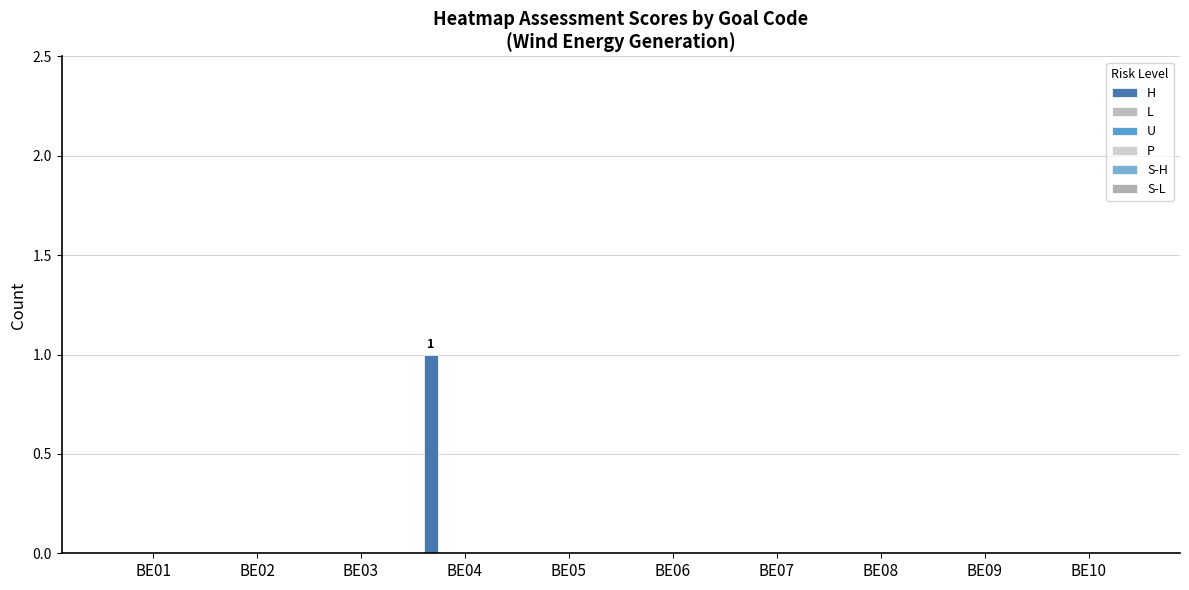

Reading left to right, list all the values displayed in this chart.

H: BE01=0	BE02=0	BE03=0	BE04=1	BE05=0	BE06=0	BE07=0	BE08=0	BE09=0	BE10=0
L: BE01=0	BE02=0	BE03=0	BE04=0	BE05=0	BE06=0	BE07=0	BE08=0	BE09=0	BE10=0
U: BE01=0	BE02=0	BE03=0	BE04=0	BE05=0	BE06=0	BE07=0	BE08=0	BE09=0	BE10=0
P: BE01=0	BE02=0	BE03=0	BE04=0	BE05=0	BE06=0	BE07=0	BE08=0	BE09=0	BE10=0
S-H: BE01=0	BE02=0	BE03=0	BE04=0	BE05=0	BE06=0	BE07=0	BE08=0	BE09=0	BE10=0
S-L: BE01=0	BE02=0	BE03=0	BE04=0	BE05=0	BE06=0	BE07=0	BE08=0	BE09=0	BE10=0